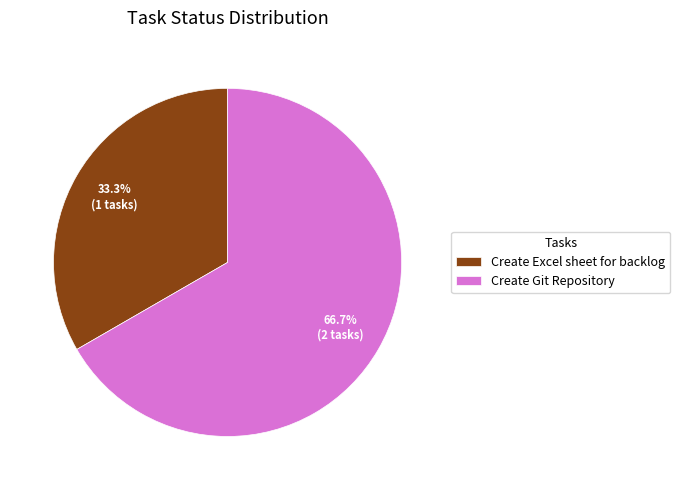

To the nearest percent, what is the combined percentage of Create Git Repository and Create Excel sheet for backlog?

100%